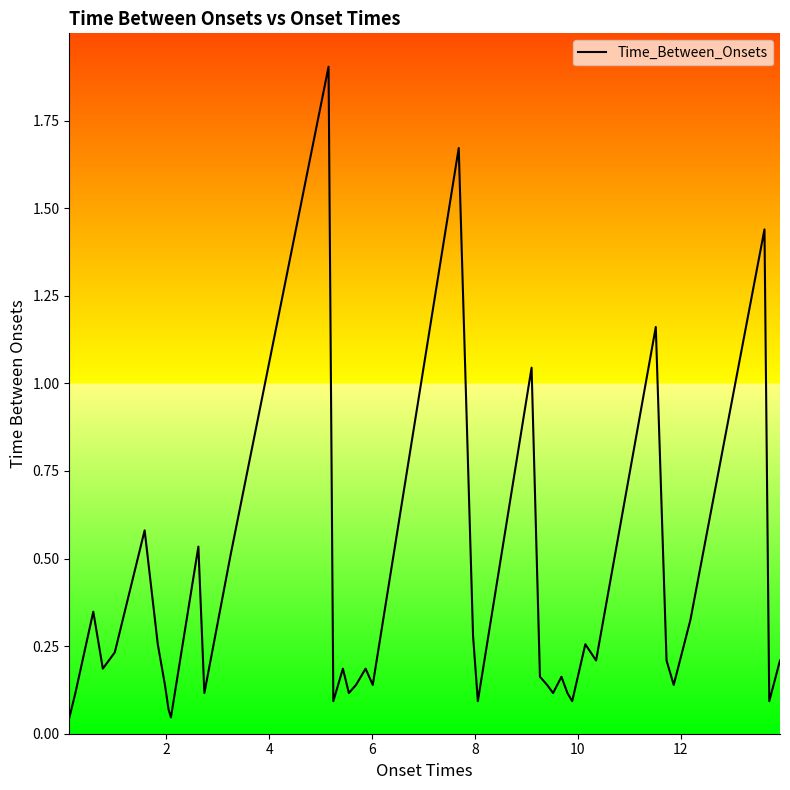

How many interior local valleys (lower than both neighbors) does the data have?

12